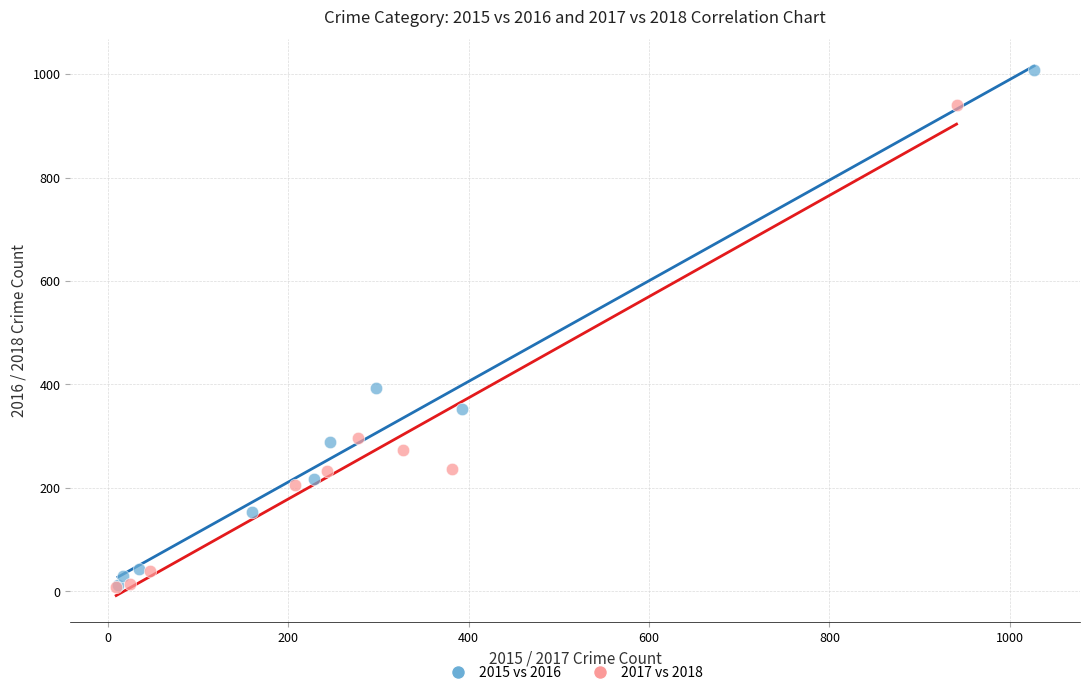

Which series has the widest spread of Y values?

2015 vs 2016